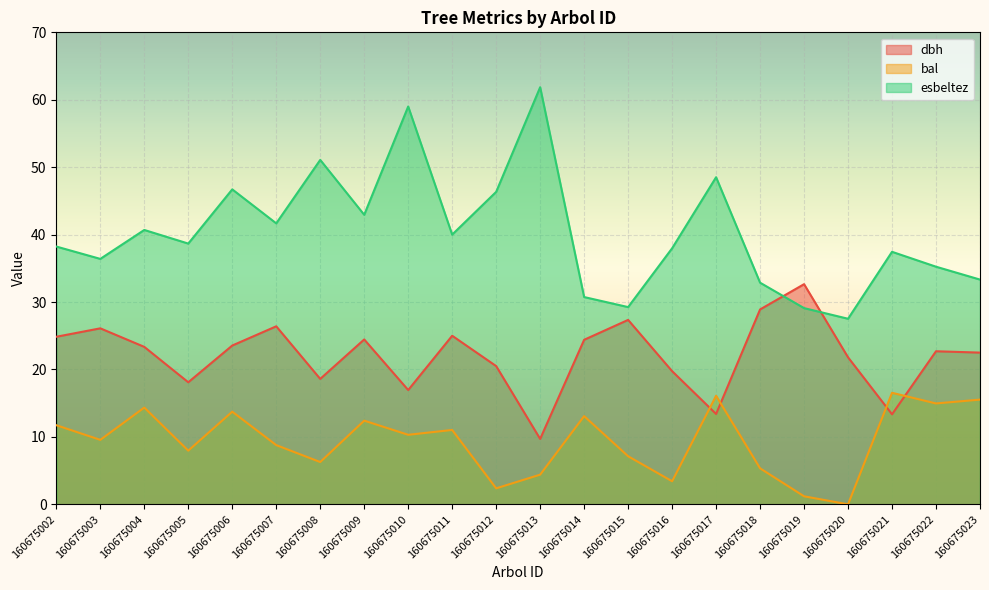

Reading left to right, transcribe all the data shown in this chart.

dbh: 160675002=24.9	160675003=26.1	160675004=23.4	160675005=18.1	160675006=23.6	160675007=26.4	160675008=18.6	160675009=24.4	160675010=16.9	160675011=25.0	160675012=20.5	160675013=9.7	160675014=24.4	160675015=27.4	160675016=19.8	160675017=13.4	160675018=28.9	160675019=32.6	160675020=21.8	160675021=13.3	160675022=22.7	160675023=22.5
bal: 160675002=11.7	160675003=9.6	160675004=14.3	160675005=8.0	160675006=13.7	160675007=8.8	160675008=6.3	160675009=12.4	160675010=10.3	160675011=11.0	160675012=2.4	160675013=4.4	160675014=13.1	160675015=7.1	160675016=3.4	160675017=16.1	160675018=5.3	160675019=1.2	160675020=0.0	160675021=16.5	160675022=15.0	160675023=15.5
esbeltez: 160675002=38.2	160675003=36.4	160675004=40.7	160675005=38.7	160675006=46.7	160675007=41.7	160675008=51.1	160675009=42.9	160675010=59.0	160675011=40.0	160675012=46.3	160675013=61.9	160675014=30.7	160675015=29.2	160675016=38.0	160675017=48.5	160675018=32.9	160675019=29.1	160675020=27.5	160675021=37.5	160675022=35.2	160675023=33.3